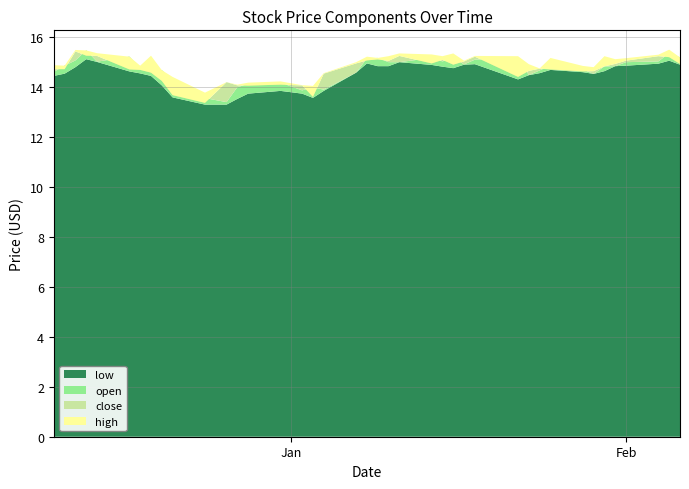

Reading left to right, extract all data points from this chart.

low: 2018-12-10=14.4	2018-12-11=14.5	2018-12-12=14.8	2018-12-13=15.1	2018-12-14=15.0	2018-12-17=14.6	2018-12-18=14.6	2018-12-19=14.4	2018-12-20=14.1	2018-12-21=13.6	2018-12-24=13.3	2018-12-26=13.3	2018-12-27=13.5	2018-12-28=13.7	2018-12-31=13.8	2019-01-02=13.7	2019-01-03=13.6	2019-01-04=13.8	2019-01-07=14.6	2019-01-08=14.9	2019-01-09=14.8	2019-01-10=14.8	2019-01-11=15.0	2019-01-14=14.9	2019-01-15=14.8	2019-01-16=14.8	2019-01-17=14.9	2019-01-18=14.9	2019-01-22=14.3	2019-01-23=14.5	2019-01-24=14.6	2019-01-25=14.7	2019-01-28=14.6	2019-01-29=14.5	2019-01-30=14.6	2019-01-31=14.8	2019-02-01=14.9	2019-02-04=14.9	2019-02-05=15.1	2019-02-06=14.9
open: 2018-12-10=14.6	2018-12-11=14.9	2018-12-12=15.1	2018-12-13=15.5	2018-12-14=15.0	2018-12-17=15.2	2018-12-18=14.8	2018-12-19=14.8	2018-12-20=14.7	2018-12-21=14.3	2018-12-24=13.6	2018-12-26=13.4	2018-12-27=14.0	2018-12-28=14.1	2018-12-31=14.2	2019-01-02=13.9	2019-01-03=14.0	2019-01-04=13.9	2019-01-07=14.6	2019-01-08=15.2	2019-01-09=15.2	2019-01-10=15.0	2019-01-11=15.0	2019-01-14=15.2	2019-01-15=15.0	2019-01-16=15.2	2019-01-17=14.9	2019-01-18=15.1	2019-01-22=15.2	2019-01-23=14.5	2019-01-24=14.7	2019-01-25=14.9	2019-01-28=14.7	2019-01-29=14.5	2019-01-30=14.8	2019-01-31=14.8	2019-02-01=15.0	2019-02-04=15.0	2019-02-05=15.4	2019-02-06=15.2
close: 2018-12-10=14.7	2018-12-11=14.7	2018-12-12=15.4	2018-12-13=15.3	2018-12-14=15.2	2018-12-17=14.7	2018-12-18=14.7	2018-12-19=14.6	2018-12-20=14.2	2018-12-21=13.7	2018-12-24=13.4	2018-12-26=14.2	2018-12-27=14.1	2018-12-28=14.1	2018-12-31=14.1	2019-01-02=14.1	2019-01-03=13.6	2019-01-04=14.5	2019-01-07=14.9	2019-01-08=15.1	2019-01-09=15.1	2019-01-10=15.1	2019-01-11=15.2	2019-01-14=14.9	2019-01-15=15.1	2019-01-16=14.9	2019-01-17=15.0	2019-01-18=15.2	2019-01-22=14.4	2019-01-23=14.7	2019-01-24=14.7	2019-01-25=14.7	2019-01-28=14.6	2019-01-29=14.6	2019-01-30=14.8	2019-01-31=14.9	2019-02-01=15.1	2019-02-04=15.2	2019-02-05=15.2	2019-02-06=14.9
high: 2018-12-10=14.9	2018-12-11=14.9	2018-12-12=15.5	2018-12-13=15.5	2018-12-14=15.4	2018-12-17=15.2	2018-12-18=14.9	2018-12-19=15.3	2018-12-20=14.7	2018-12-21=14.4	2018-12-24=13.8	2018-12-26=14.2	2018-12-27=14.1	2018-12-28=14.2	2018-12-31=14.2	2019-01-02=14.1	2019-01-03=14.1	2019-01-04=14.6	2019-01-07=15.0	2019-01-08=15.2	2019-01-09=15.2	2019-01-10=15.2	2019-01-11=15.3	2019-01-14=15.3	2019-01-15=15.2	2019-01-16=15.3	2019-01-17=15.1	2019-01-18=15.2	2019-01-22=15.2	2019-01-23=14.9	2019-01-24=14.8	2019-01-25=15.2	2019-01-28=14.8	2019-01-29=14.8	2019-01-30=15.2	2019-01-31=15.1	2019-02-01=15.2	2019-02-04=15.3	2019-02-05=15.5	2019-02-06=15.2